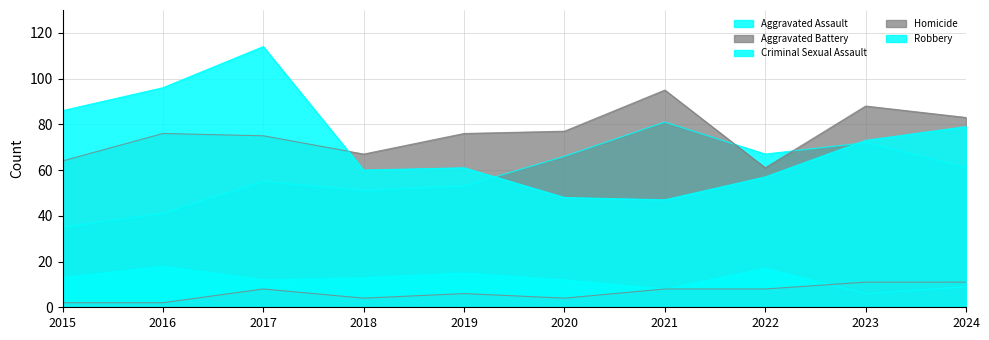

Between 2018 and 2022, which series saw the biggest shift?

Aggravated Assault